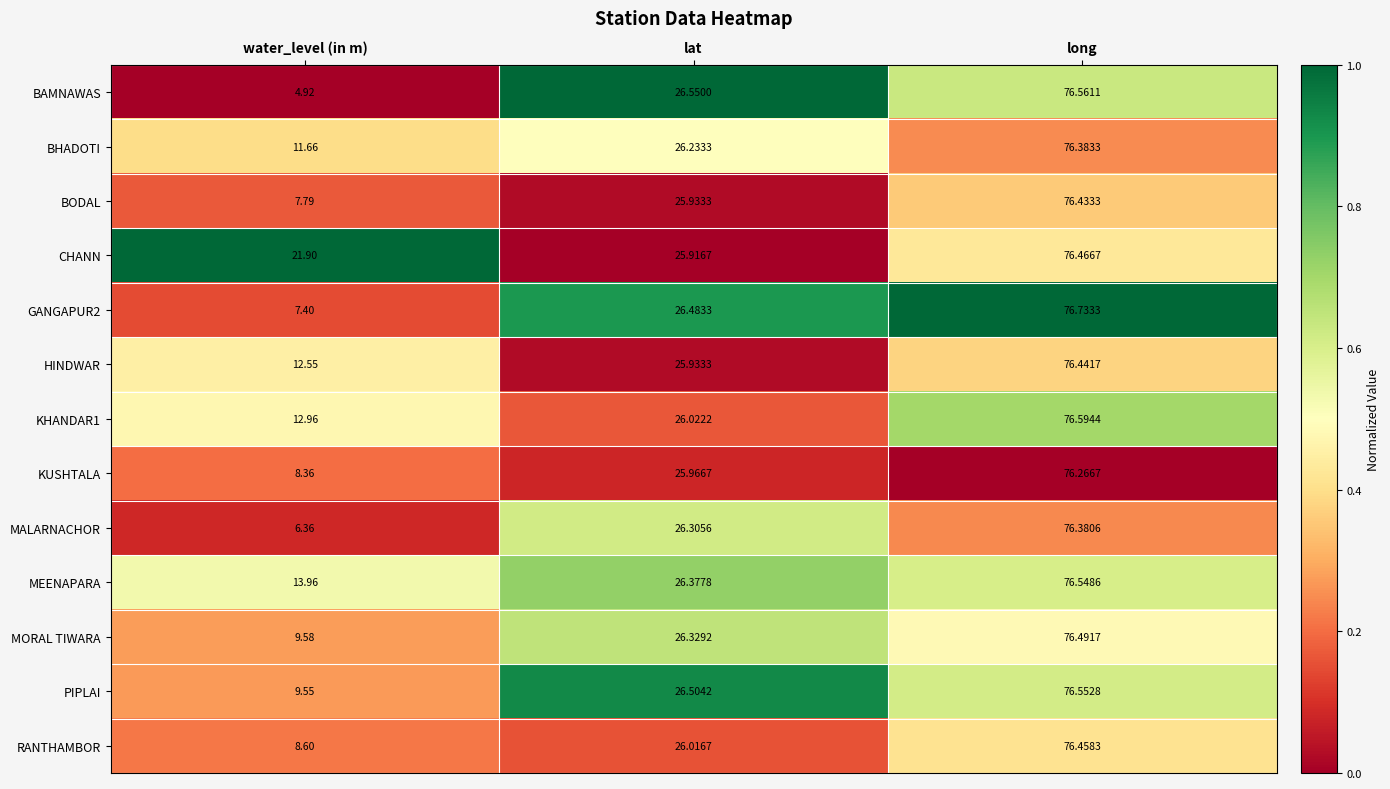

Which category has the lowest value in the BODAL series?

water_level (in m)